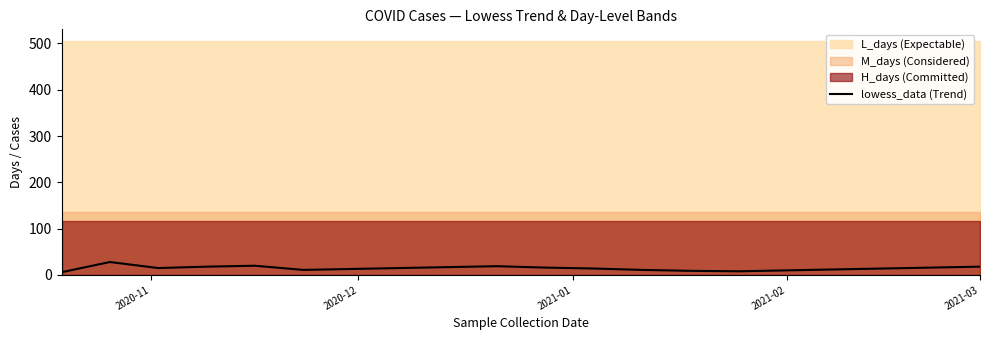

What is the maximum value for lowess_data (Trend)?

28